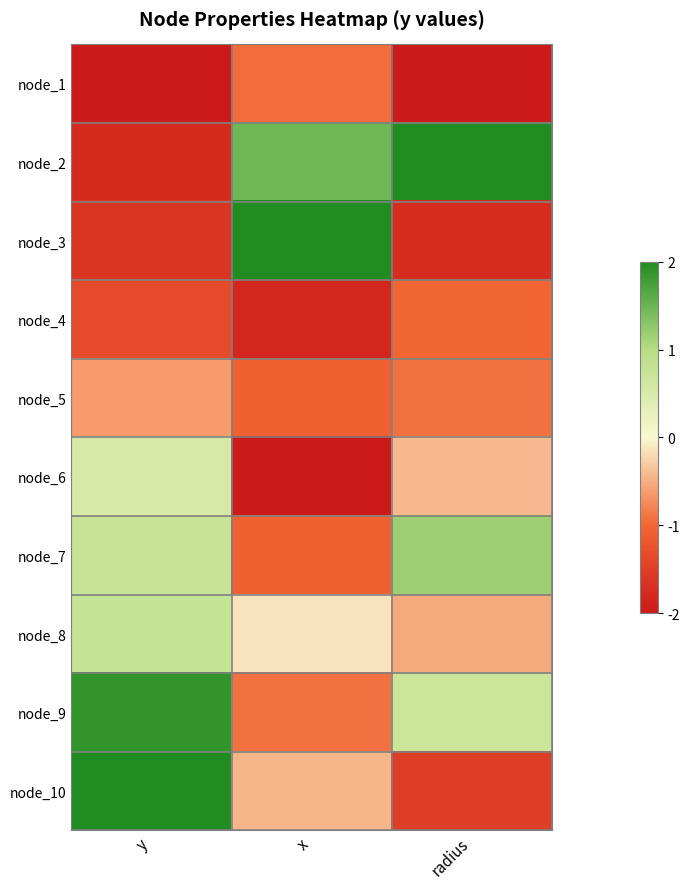

Reading right to left, list all the values displayed in this chart.

node_1: radius=-2.0	x=-0.9	y=-2.0
node_2: radius=2.0	x=1.5	y=-1.8
node_3: radius=-1.7	x=2.0	y=-1.6
node_4: radius=-1.0	x=-1.8	y=-1.3
node_5: radius=-0.9	x=-1.1	y=-0.6
node_6: radius=-0.4	x=-2.0	y=0.5
node_7: radius=1.2	x=-1.1	y=0.8
node_8: radius=-0.5	x=-0.1	y=0.8
node_9: radius=0.7	x=-0.9	y=1.9
node_10: radius=-1.5	x=-0.4	y=2.0